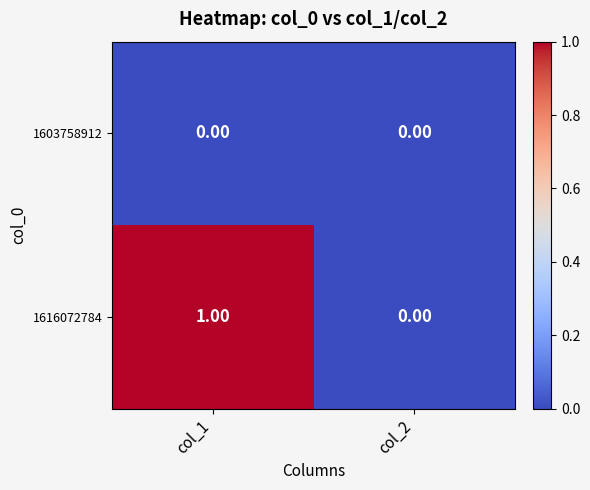

How many data points does each series have?

2